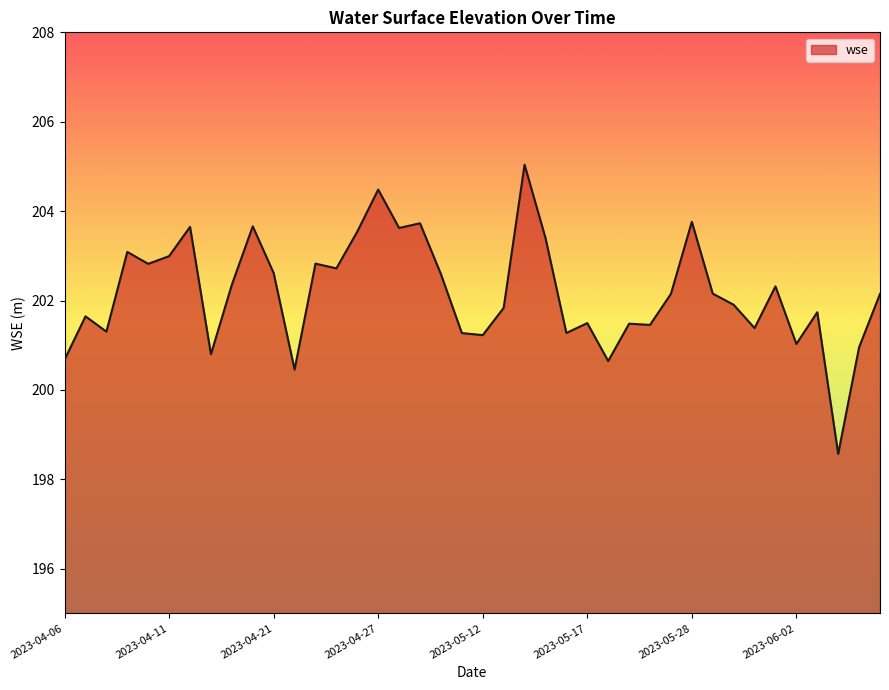

Does the chart display data point markers on the line(s)?

No